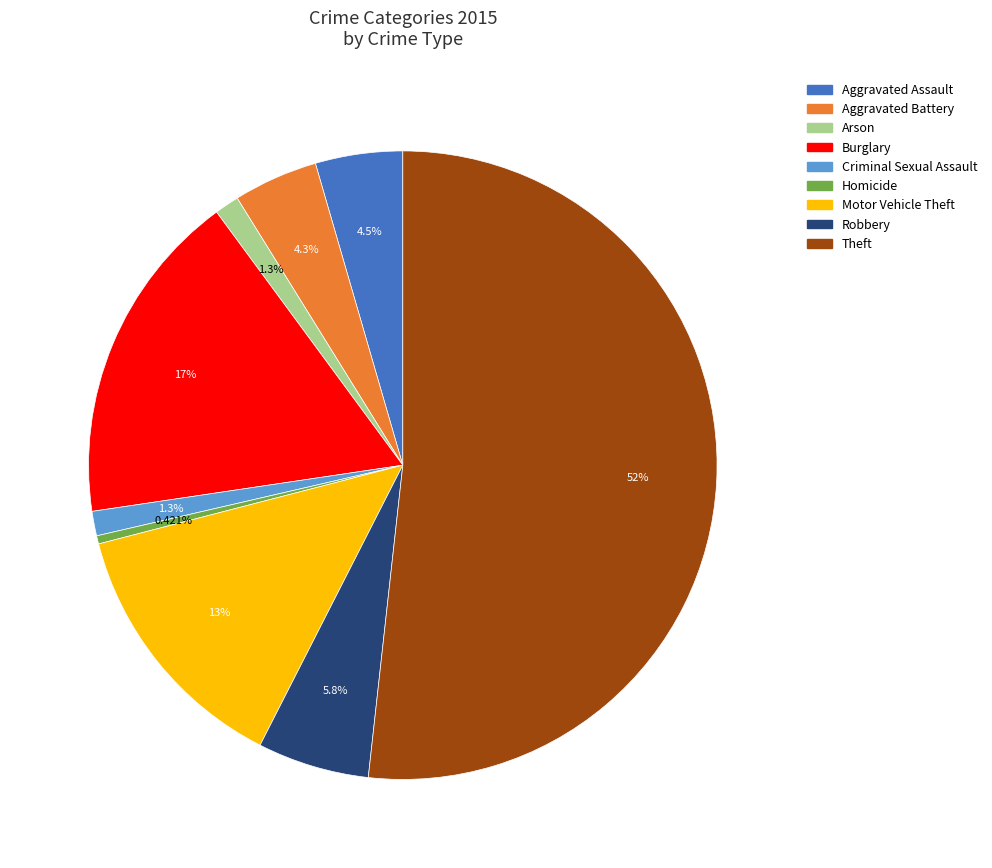

Does any single category account for the majority?

Yes